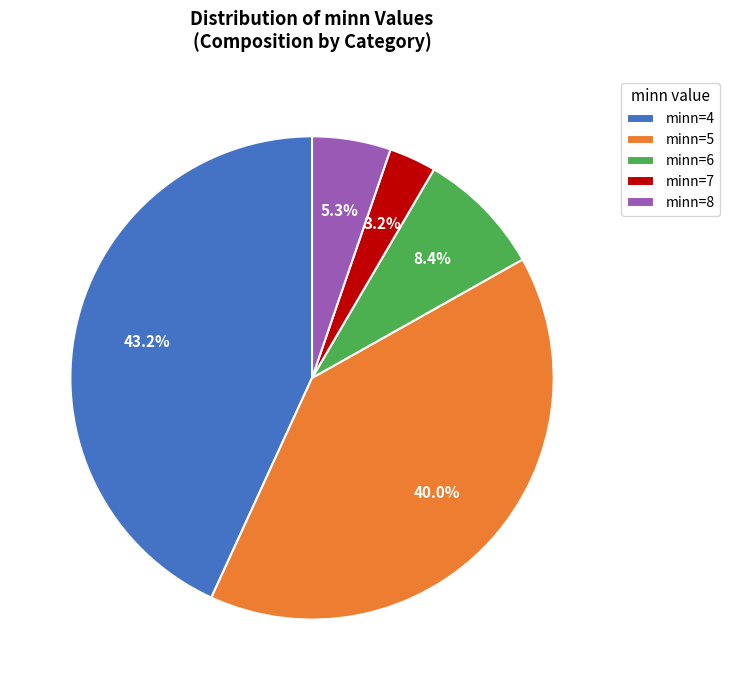

Rank the categories by value from lowest to highest.

minn=7, minn=8, minn=6, minn=5, minn=4